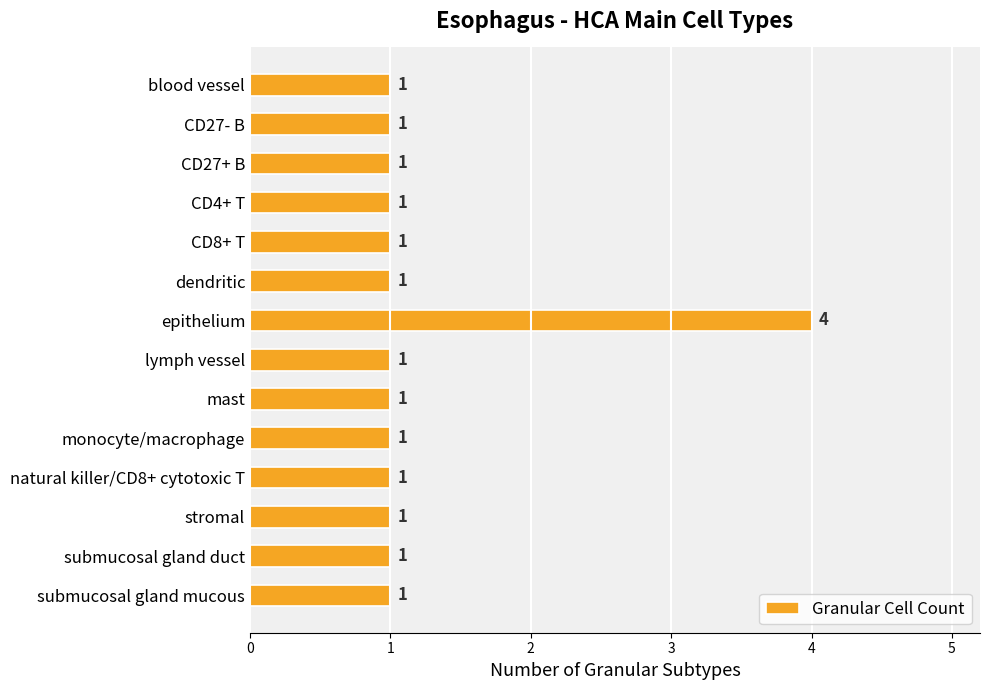

What is the smallest value displayed?

1